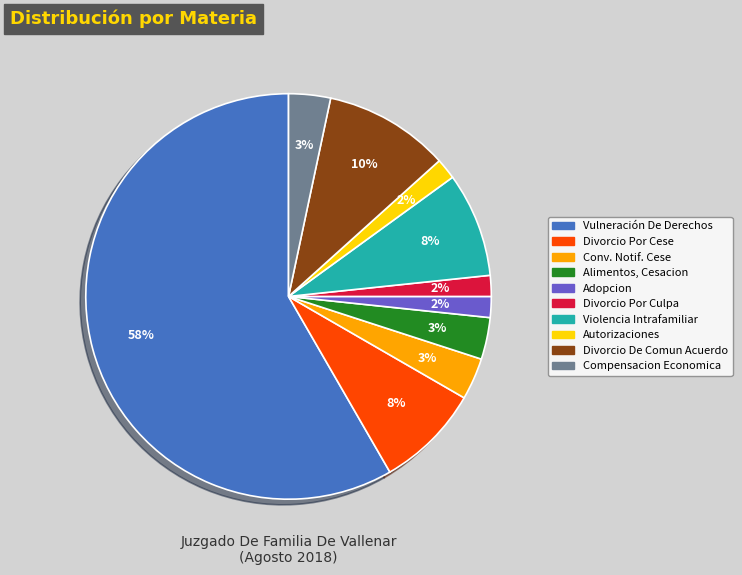

To the nearest percent, what is the average slice percentage?

10%